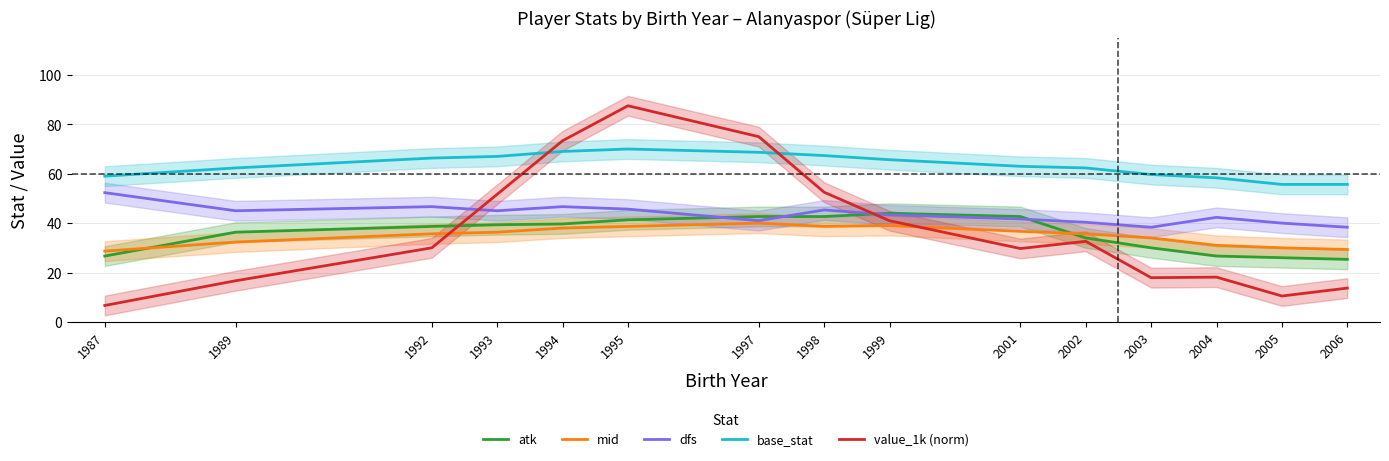

What are all the series names shown in the legend?

atk, mid, dfs, base_stat, value_1k (norm)